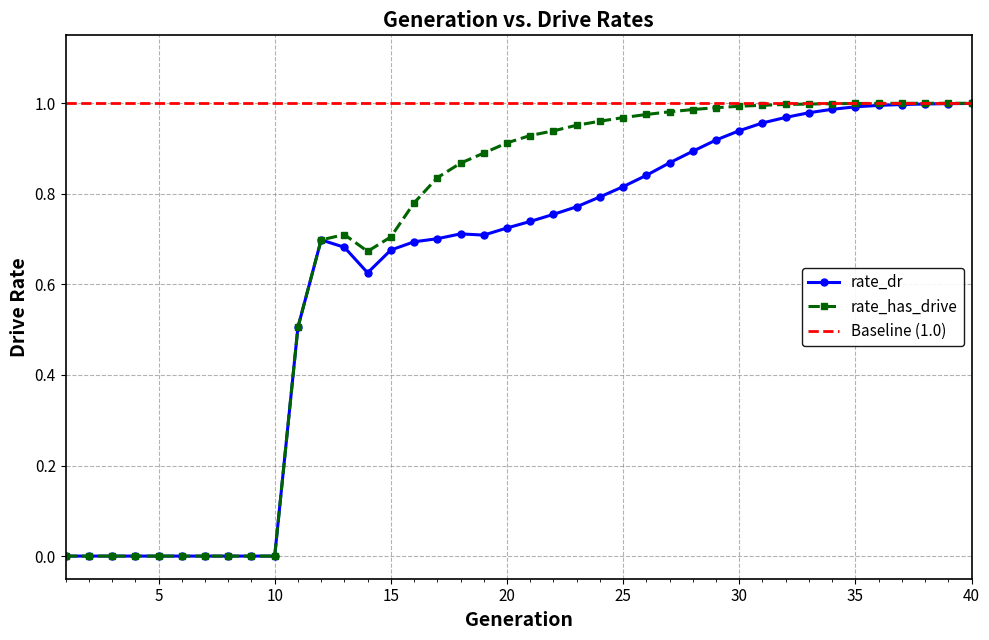

In rate_dr, how many points are higher than both neighbors (excluding endpoints)?

2